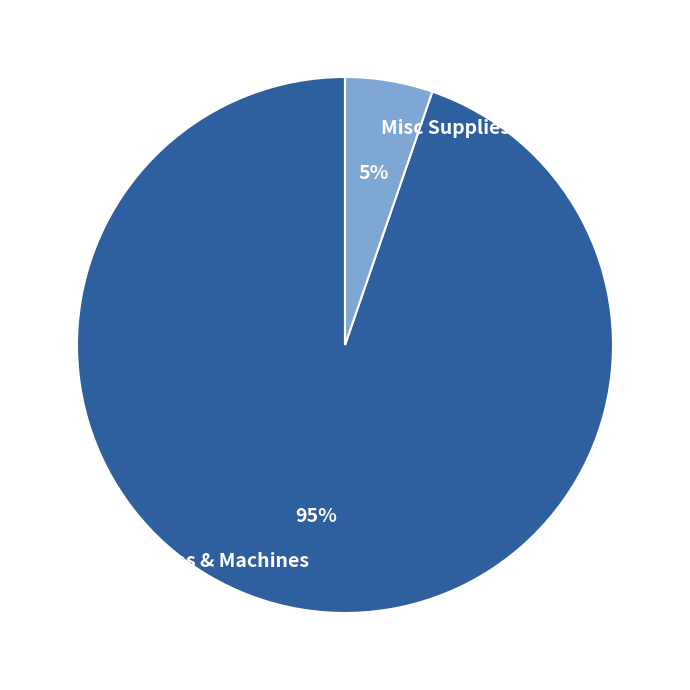

Between Laptops & Machines and Misc Supplies, which is larger?

Laptops & Machines